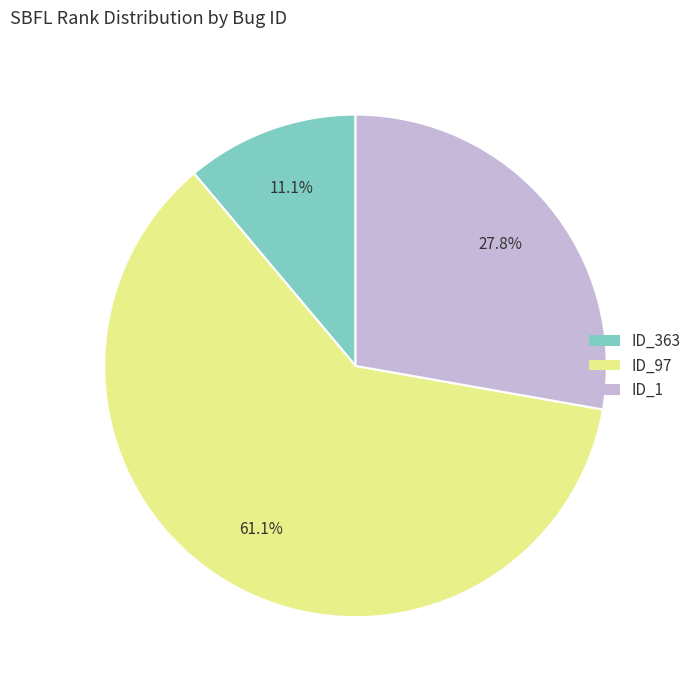

Between ID_363 and ID_1, which is larger?

ID_1